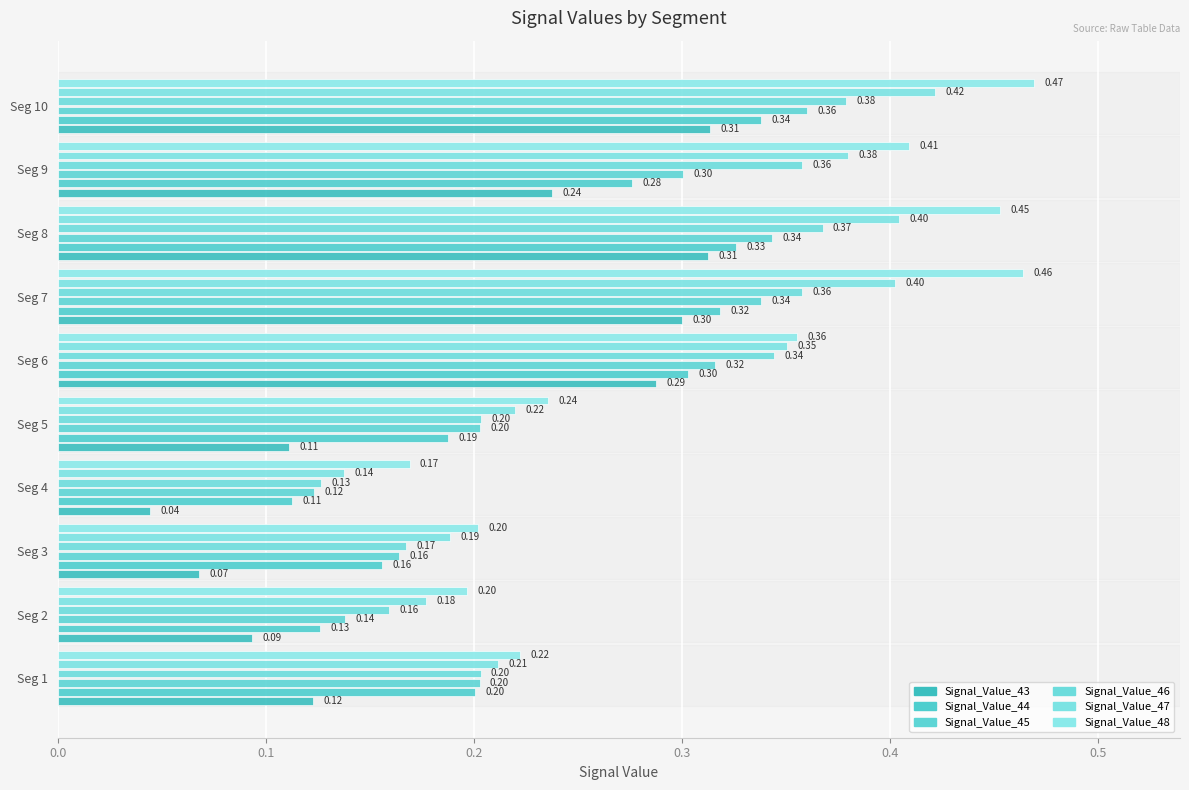

At which category does the chart reach its minimum across all series?

Seg 4